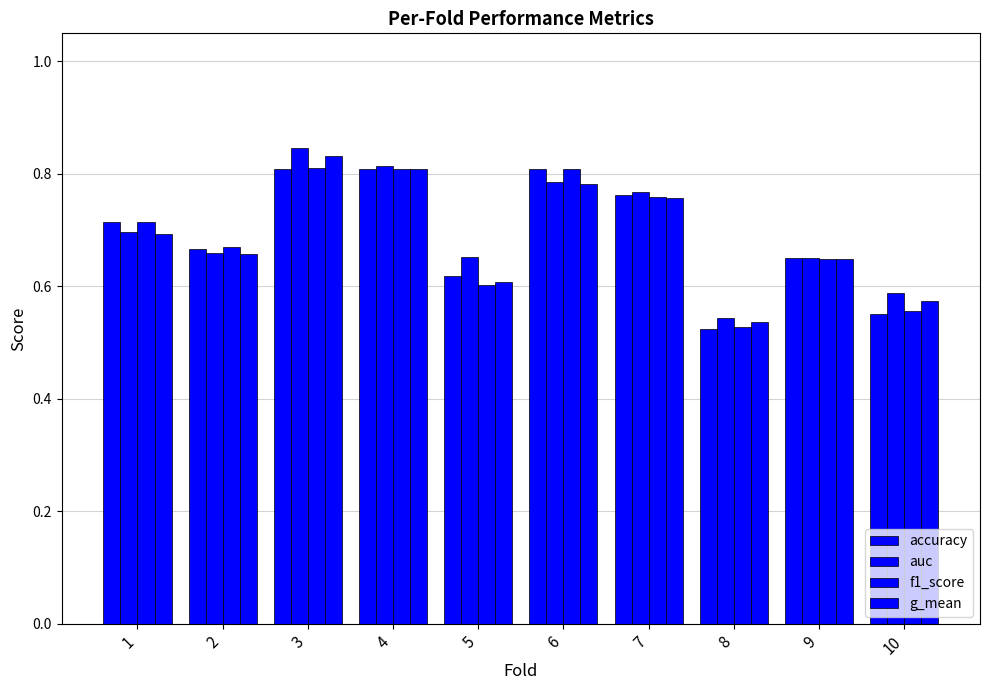

List the labels in order of auc value, smallest first.

8, 10, 9, 5, 2, 1, 7, 6, 4, 3